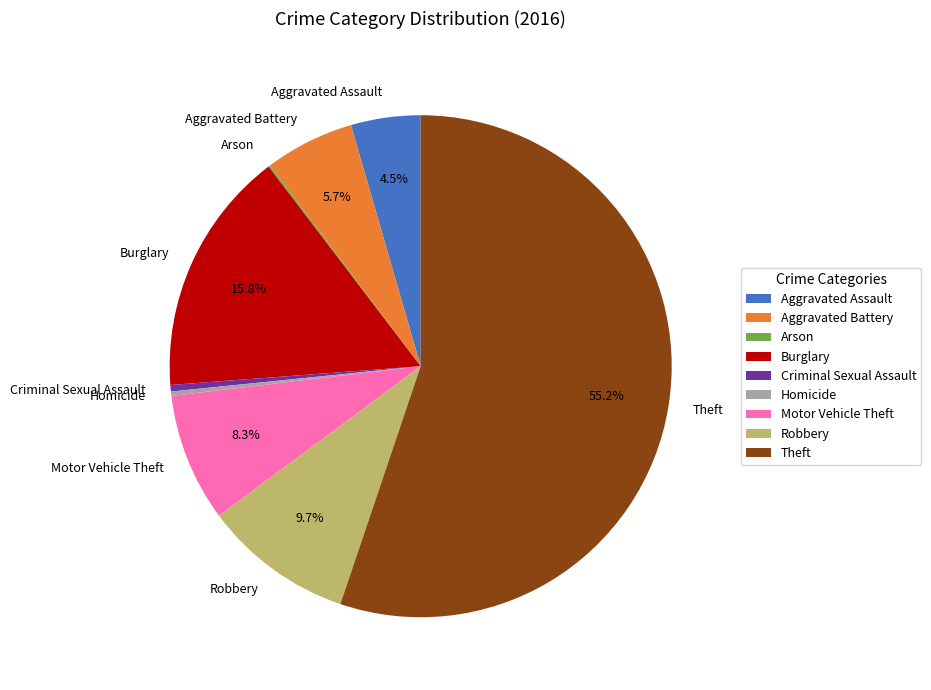

Which slice is the largest?

Theft